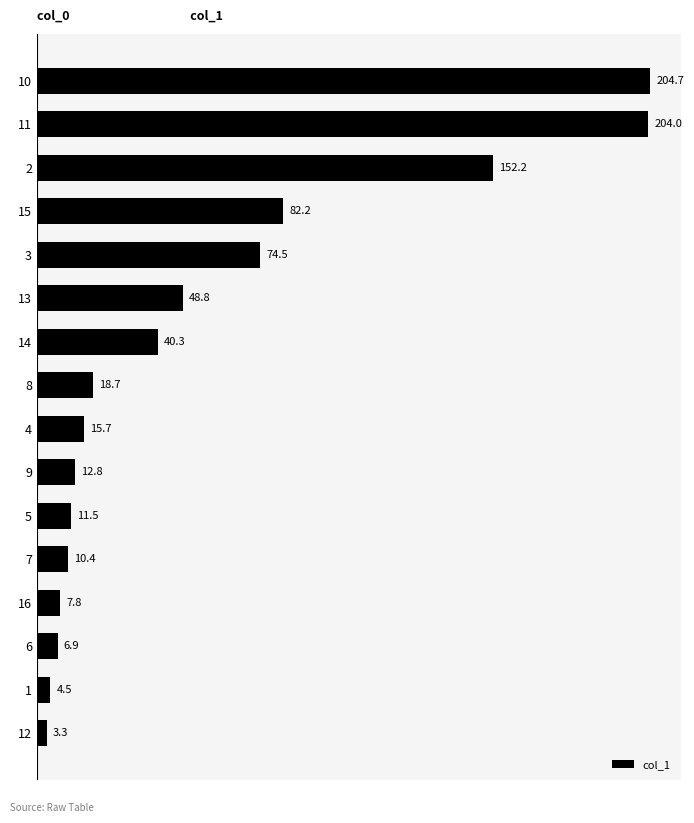

Where is the data nearest to the value 104?

15